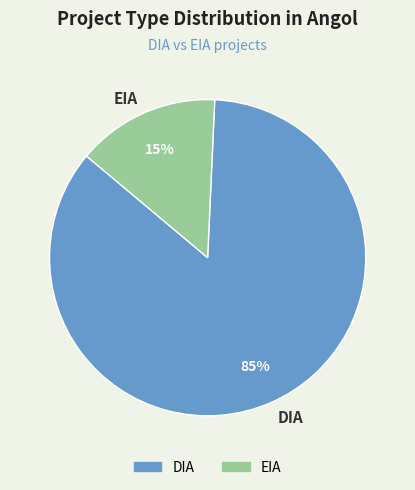

Which category has the smallest portion of the pie?

EIA